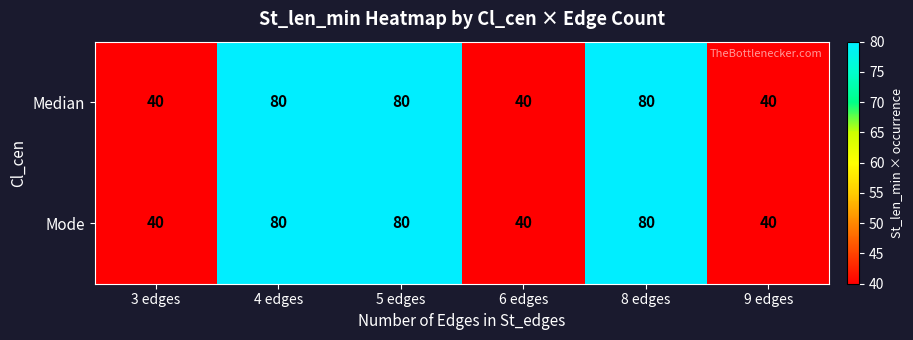

What is the difference between the maximum and minimum values in the Mode series?

40